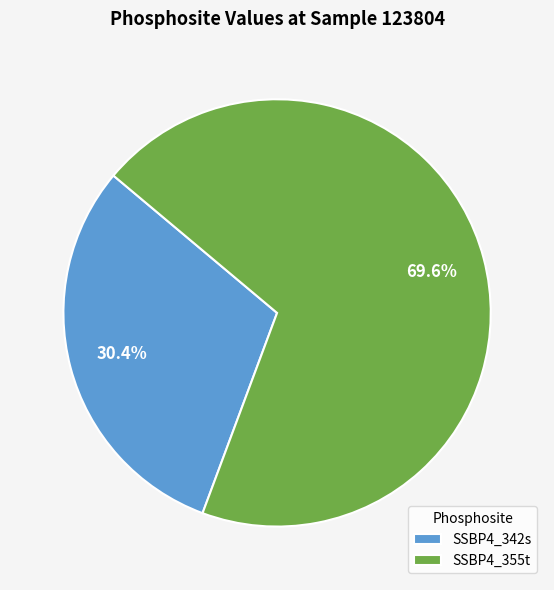

Is there a majority slice in this chart?

Yes